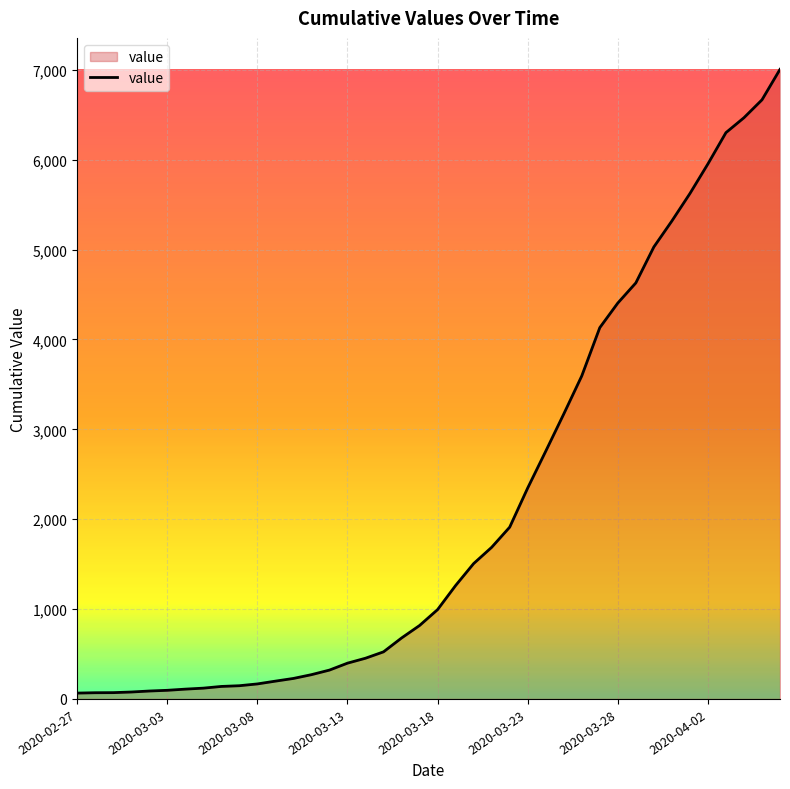

What is the difference between the maximum and minimum values?

6940